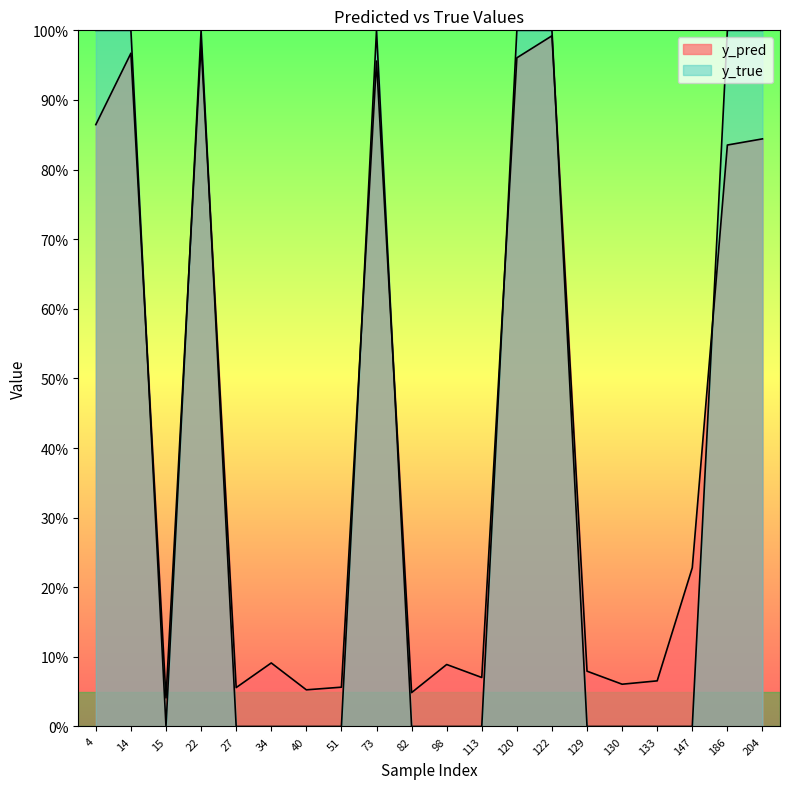

Where is y_pred nearest to the value 0?

15